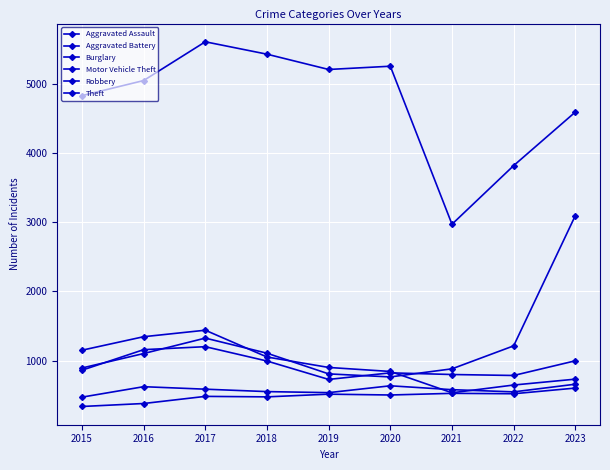

Rank the categories by Aggravated Assault value from lowest to highest.

2015, 2016, 2018, 2017, 2020, 2019, 2022, 2021, 2023